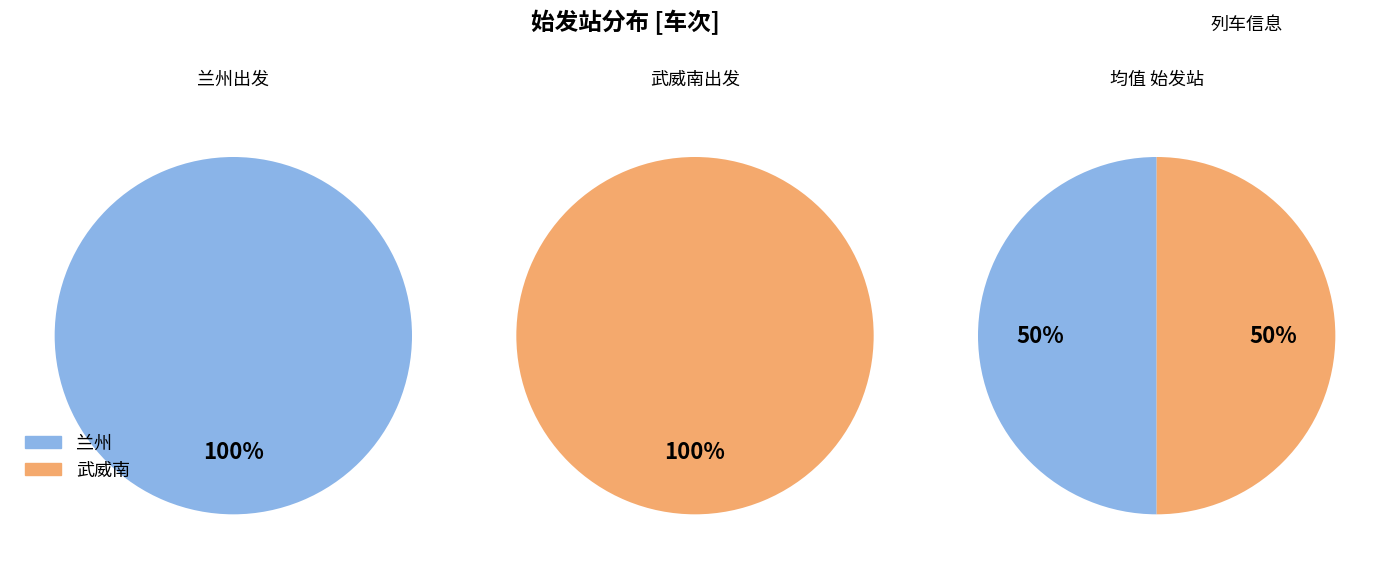

Is it true that 武威南 is 38% of the pie?

False